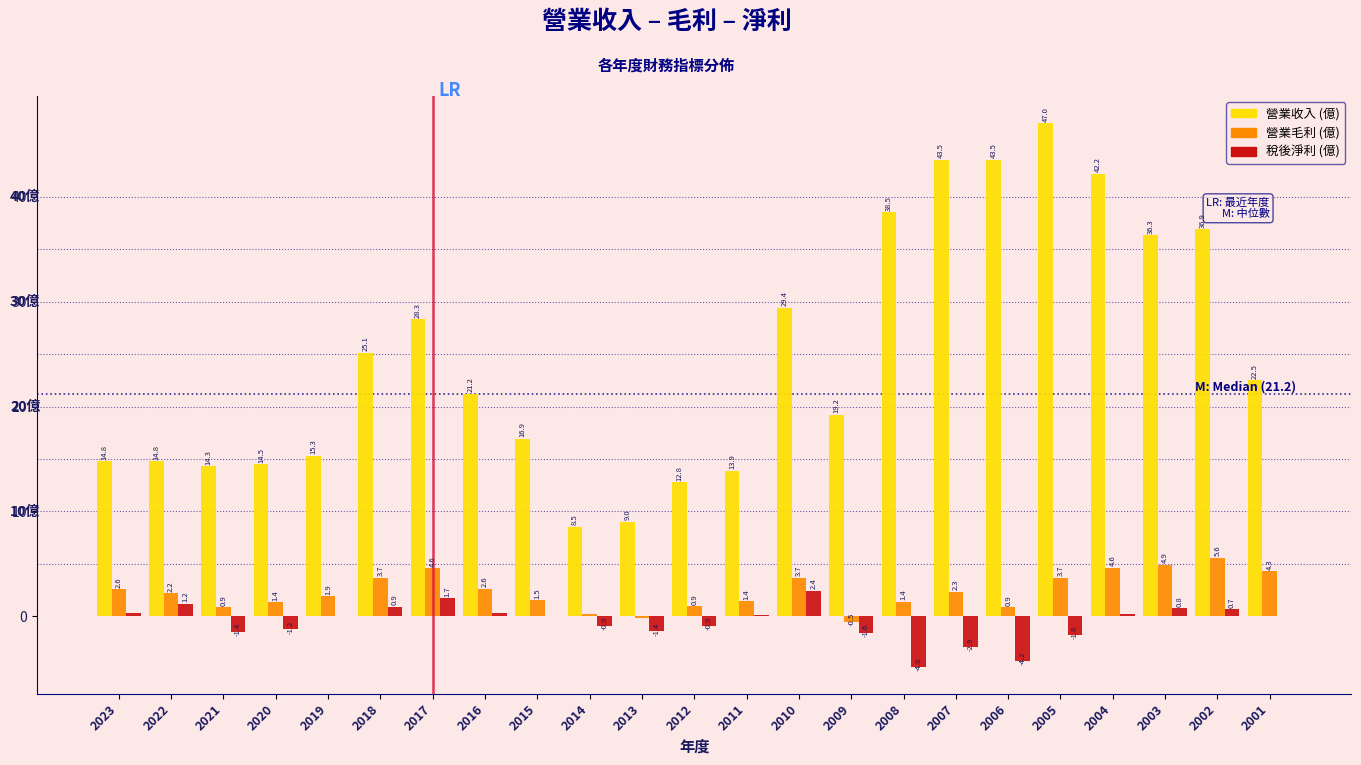

Read the 稅後淨利 (億) value at 2012.

-0.9